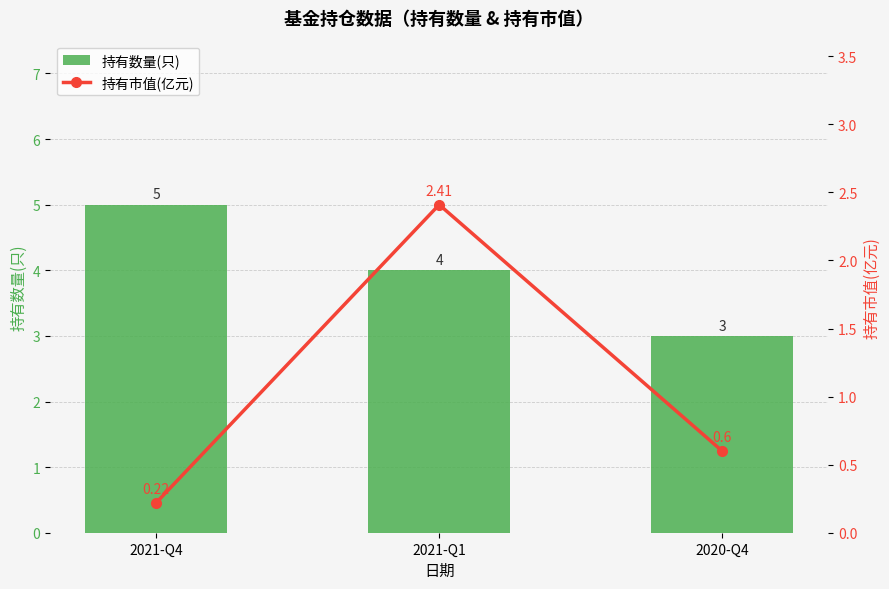

What is the minimum value shown in the chart?

0.2